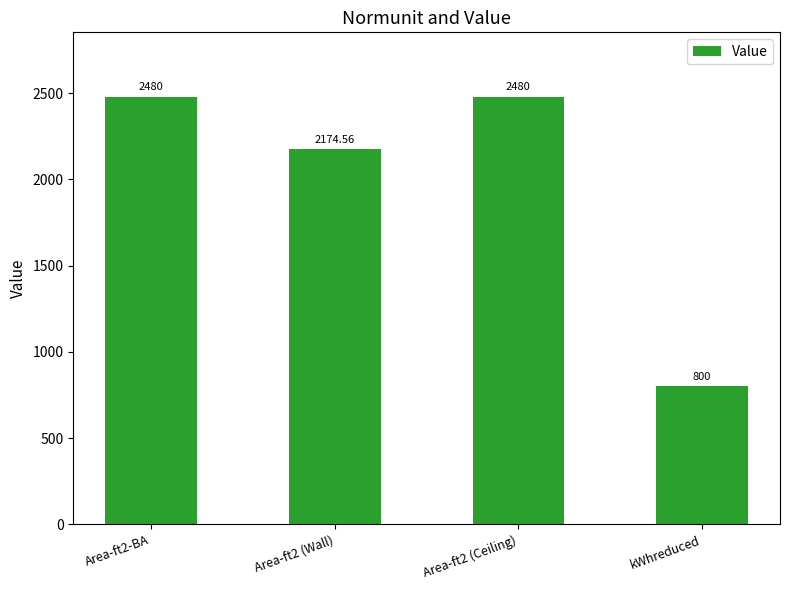

What is the value of the 3rd bar from the left?

2480.0